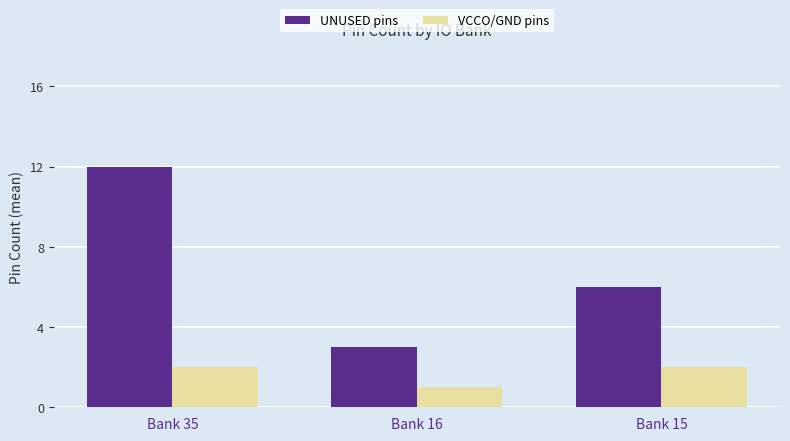

How many bars are there in total?

6